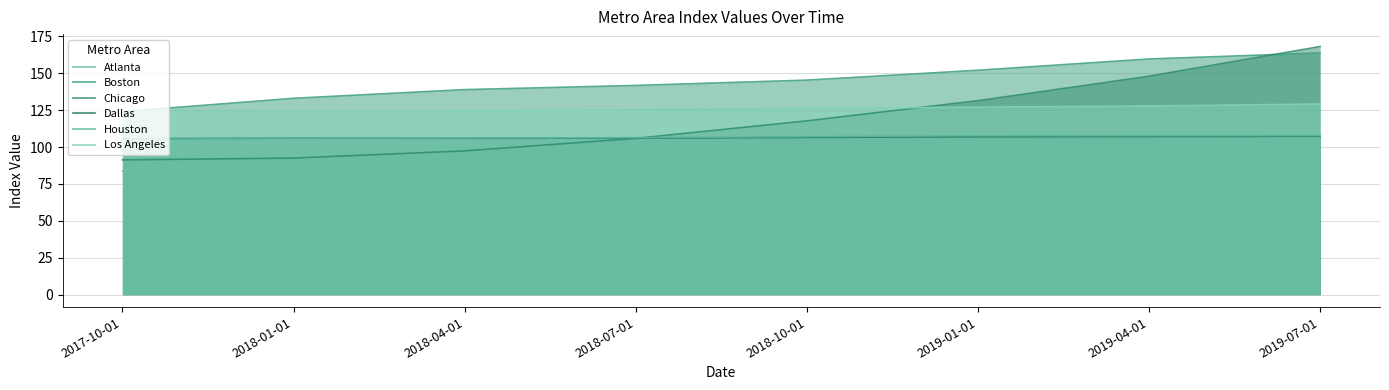

What is the maximum value for Chicago?

168.1